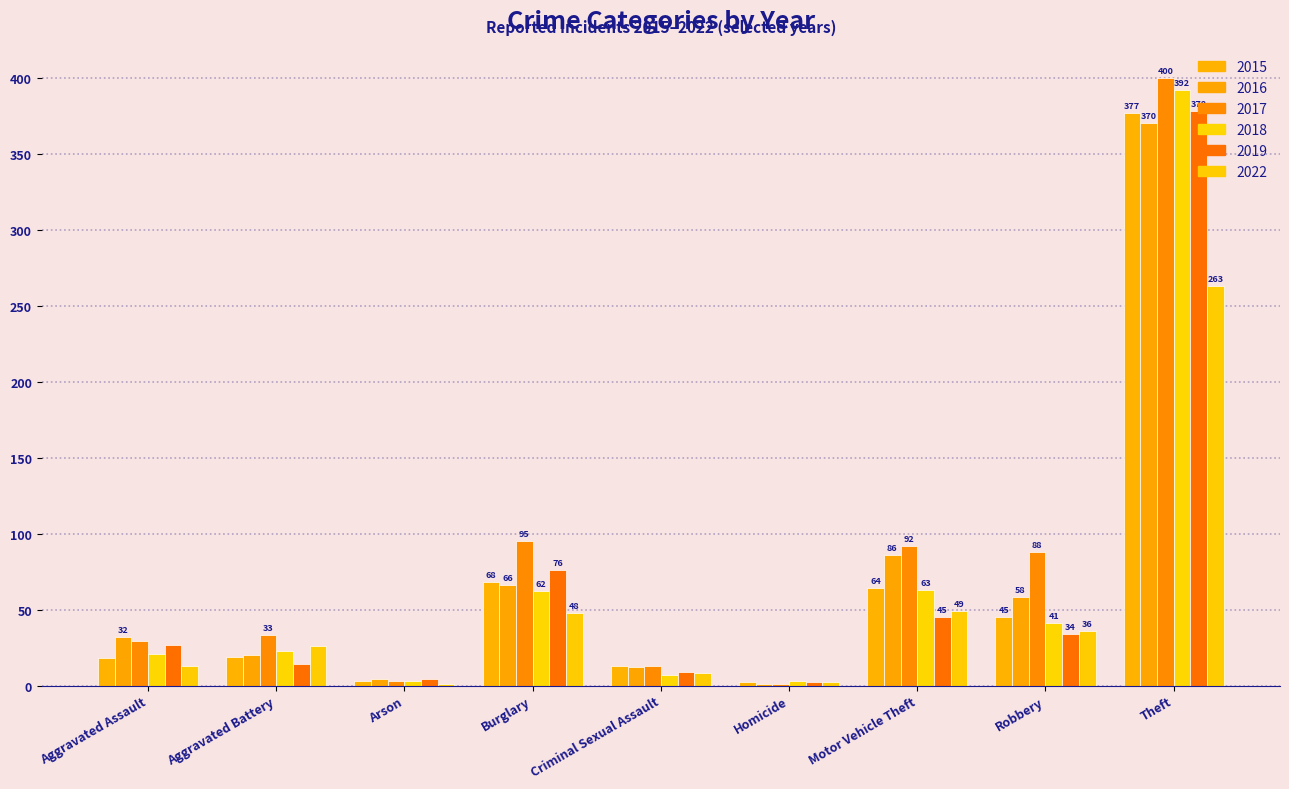

What are all the series names shown in the legend?

2015, 2016, 2017, 2018, 2019, 2022